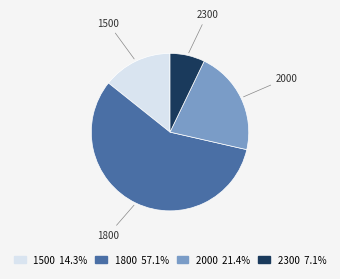

Combined, do 1500 14.3% and 1800 57.1% account for over 50%?

Yes